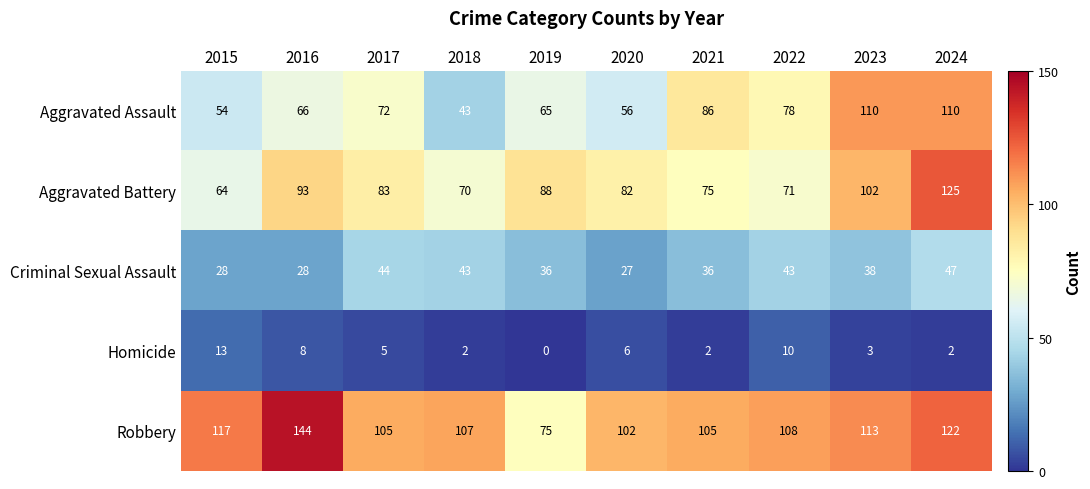

What is the average value of the Robbery series?

110